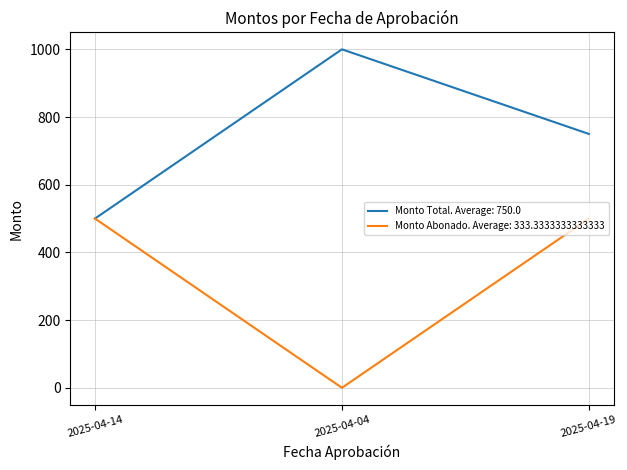

The value of Monto Total. Average: 750.0 at 2025-04-04 is 1000. True or false?

True